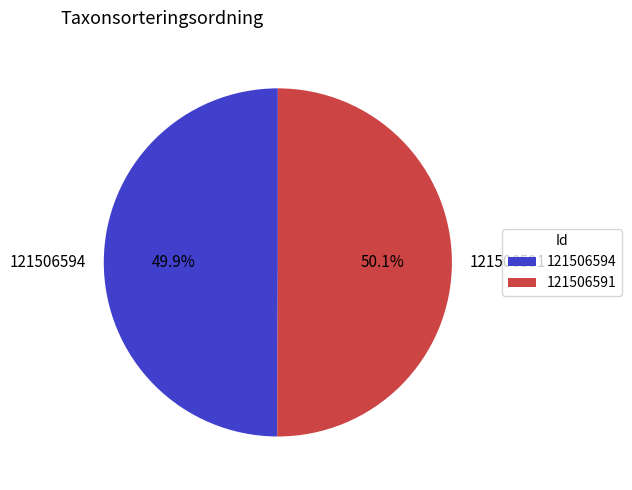

Combined, what portion of the pie is 121506591 and 121506594?

100.0%